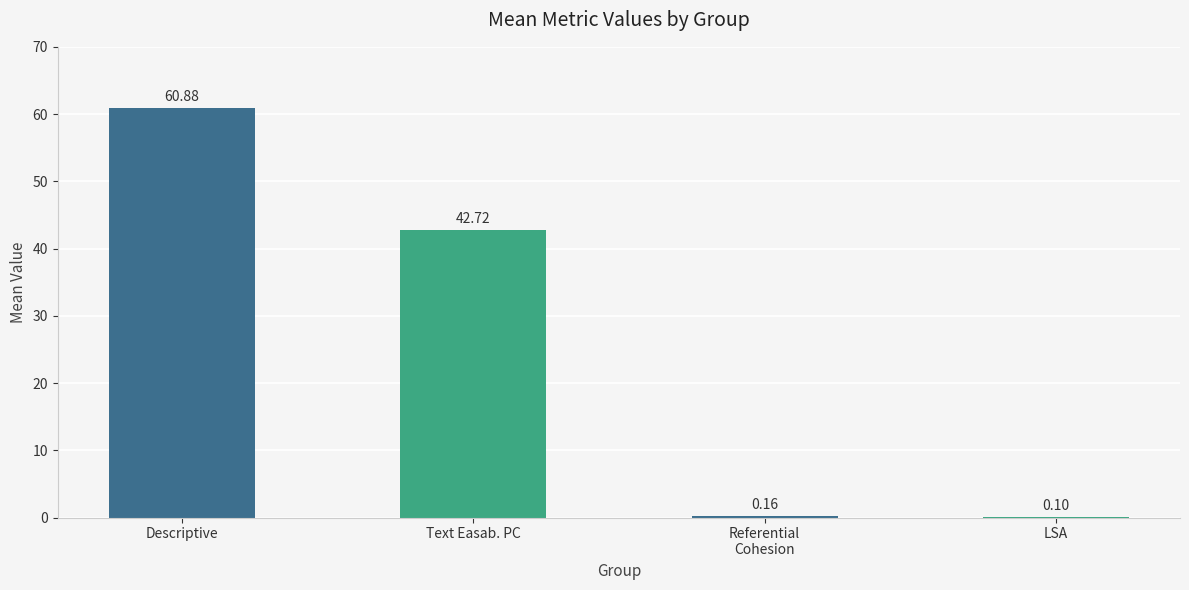

At which label is the value closest to 30?

Text Easab. PC